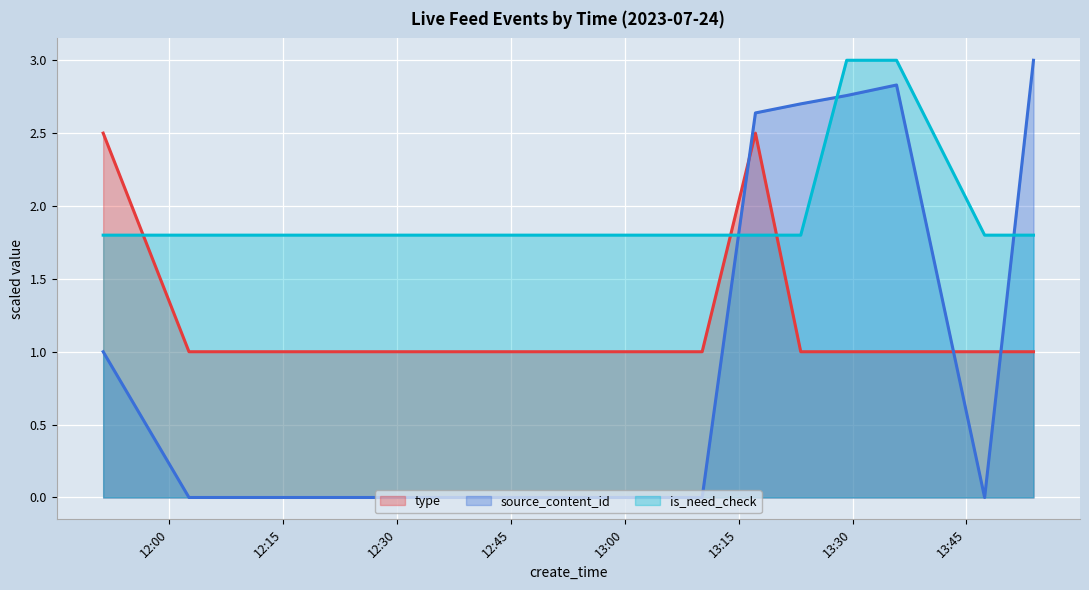

Between 2023-07-24 13:35:48 and 2023-07-24 13:53:50, which is larger?

2023-07-24 13:35:48